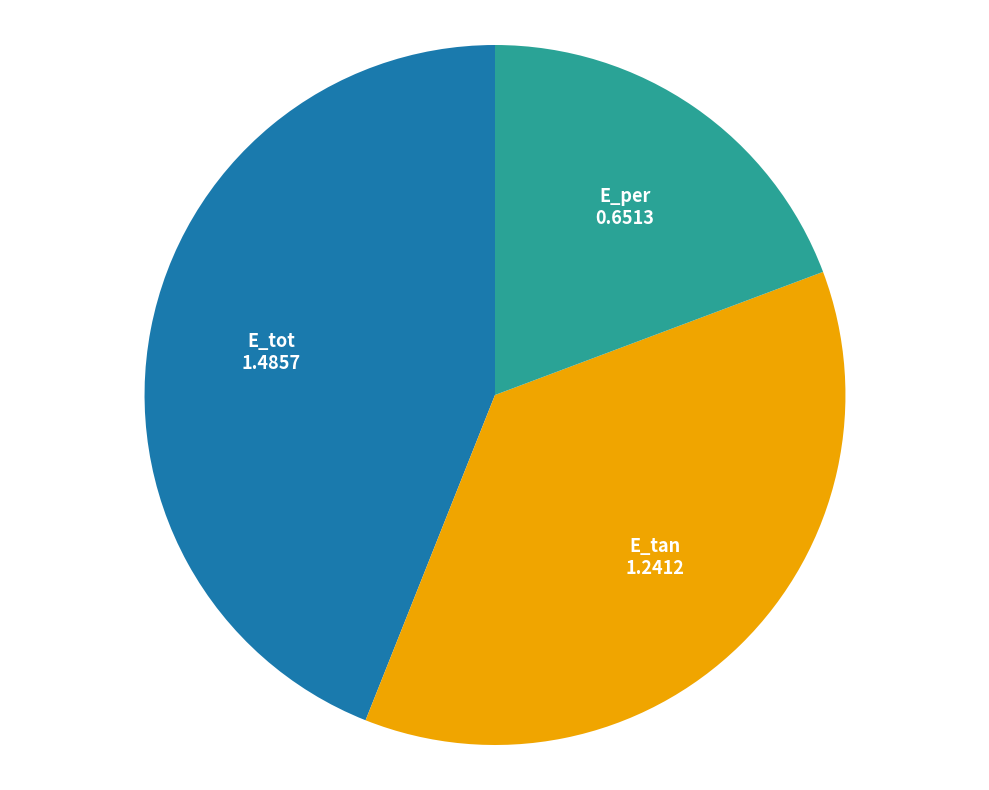

How many slices are in this pie chart?

3